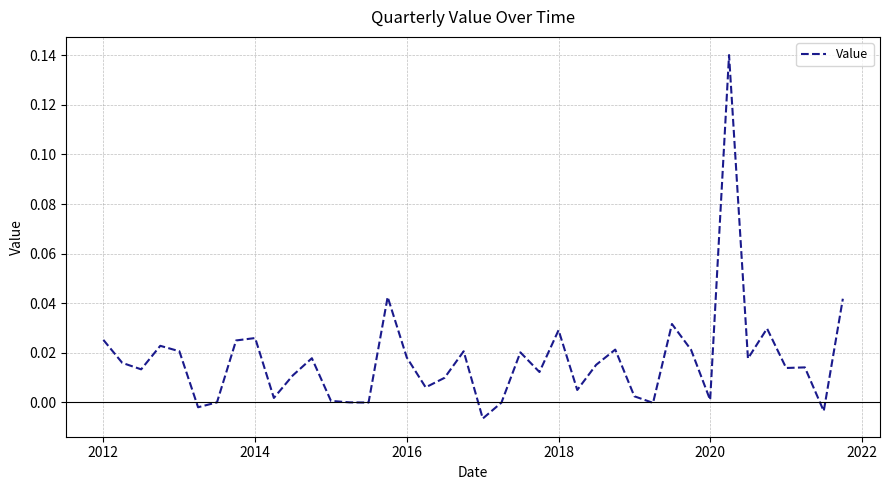

Reading left to right, transcribe all the data shown in this chart.

0.0	0.0	0.0	0.0	0.0	-0.0	-0.0	0.0	0.0	0.0	0.0	0.0	0.0	-0.0	-0.0	0.0	0.0	0.0	0.0	0.0	-0.0	-0.0	0.0	0.0	0.0	0.0	0.0	0.0	0.0	-0.0	0.0	0.0	0.0	0.1	0.0	0.0	0.0	0.0	-0.0	0.0